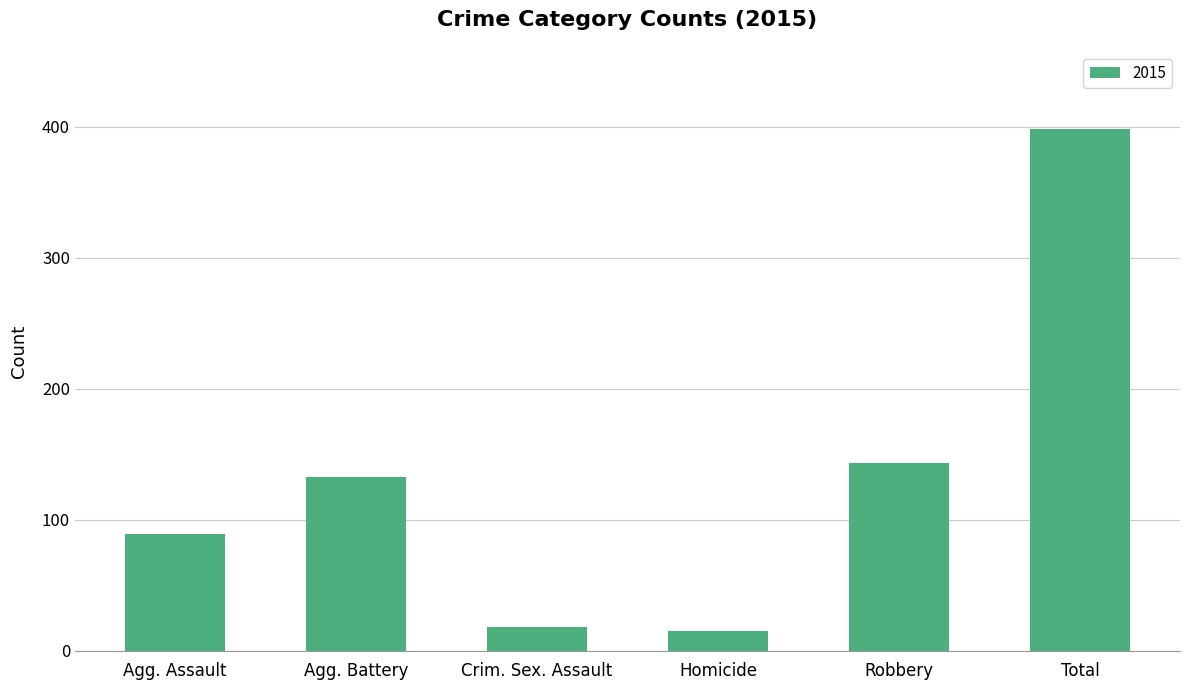

Reading left to right, extract all data points from this chart.

89	133	18	15	143	398